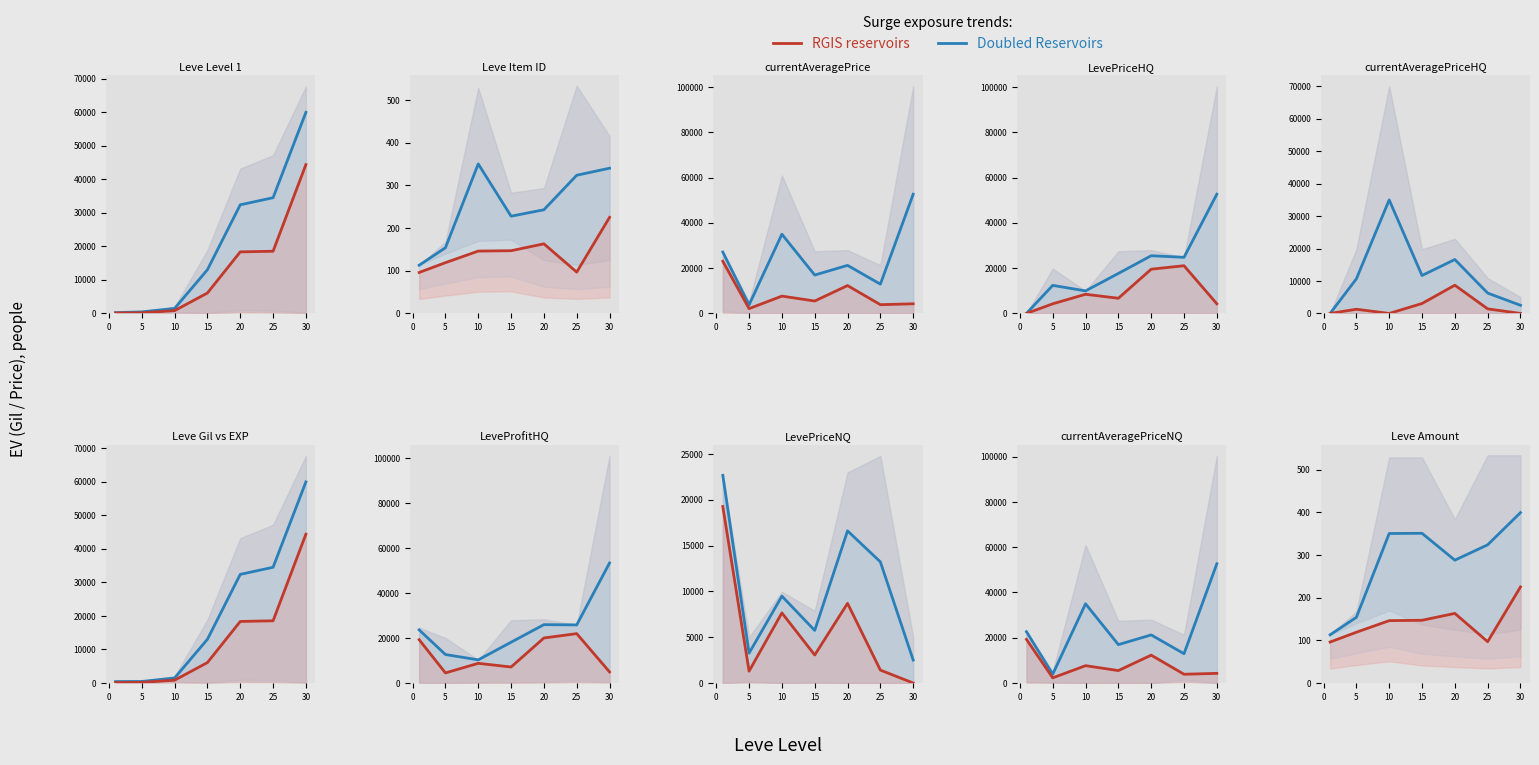

True or false: RGIS reservoirs and Doubled Reservoirs cross at least once.

False